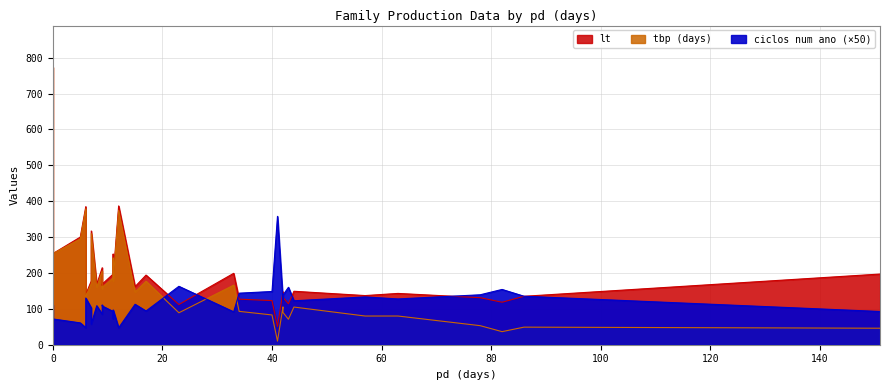

At which label is ciclos num ano closest to 190?

23